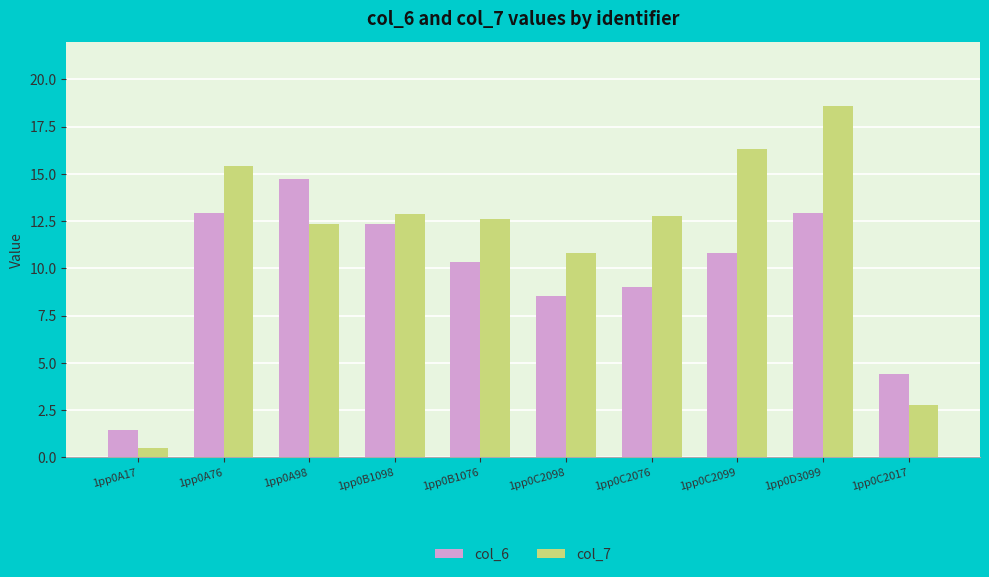

Is the value of col_6 at 1pp0D3099 greater than the value of col_7 at 1pp0C2098?

Yes